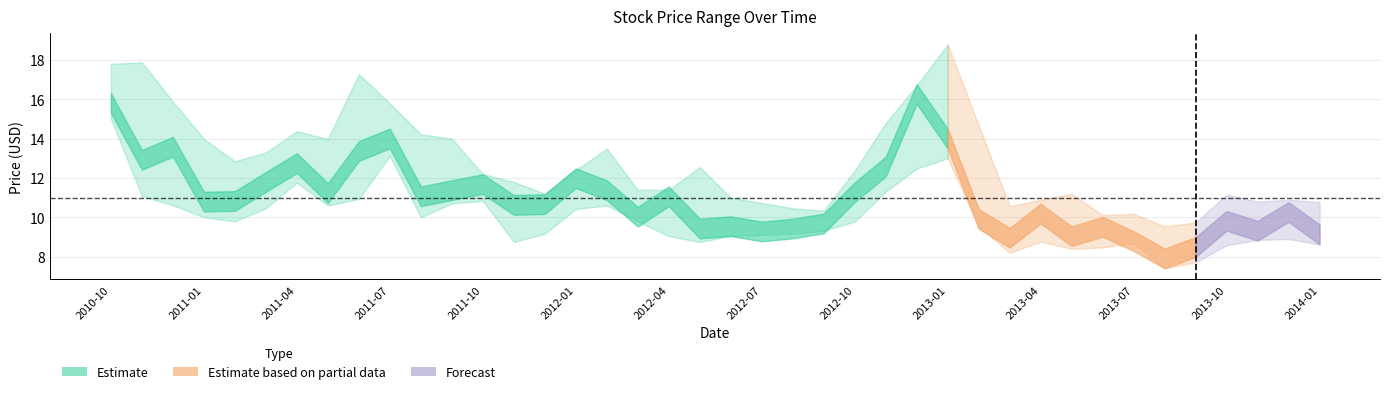

Reading left to right, what are all the values shown in this chart?

close: 15.8	12.9	13.6	10.8	10.8	11.8	12.8	11.2	13.4	14.0	11.1	11.4	11.7	10.6	10.7	12.0	11.4	10.0	11.1	9.4	9.6	9.3	9.4	9.7	11.3	12.6	16.3	14.0	9.9	9.0	10.2	9.0	9.5	8.8	7.9	8.5	9.8	9.3	10.3	9.1
high: 17.8	17.9	15.9	14.0	12.8	13.3	14.4	14.0	17.3	15.8	14.2	14.0	12.2	11.8	11.2	12.4	13.5	11.4	11.4	12.6	11.0	10.7	10.5	10.3	12.4	14.8	16.7	18.8	14.7	10.6	10.9	11.2	10.1	10.2	9.5	9.7	11.2	10.8	10.9	10.8
low: 15.0	11.1	10.6	10.0	9.8	10.5	11.8	10.6	10.9	13.1	10.0	10.7	10.8	8.8	9.2	10.4	10.6	9.8	9.0	8.8	9.1	9.1	9.2	9.3	9.8	11.3	12.5	13.0	9.5	8.2	8.8	8.4	8.5	8.7	7.4	7.7	8.6	8.8	8.9	8.6